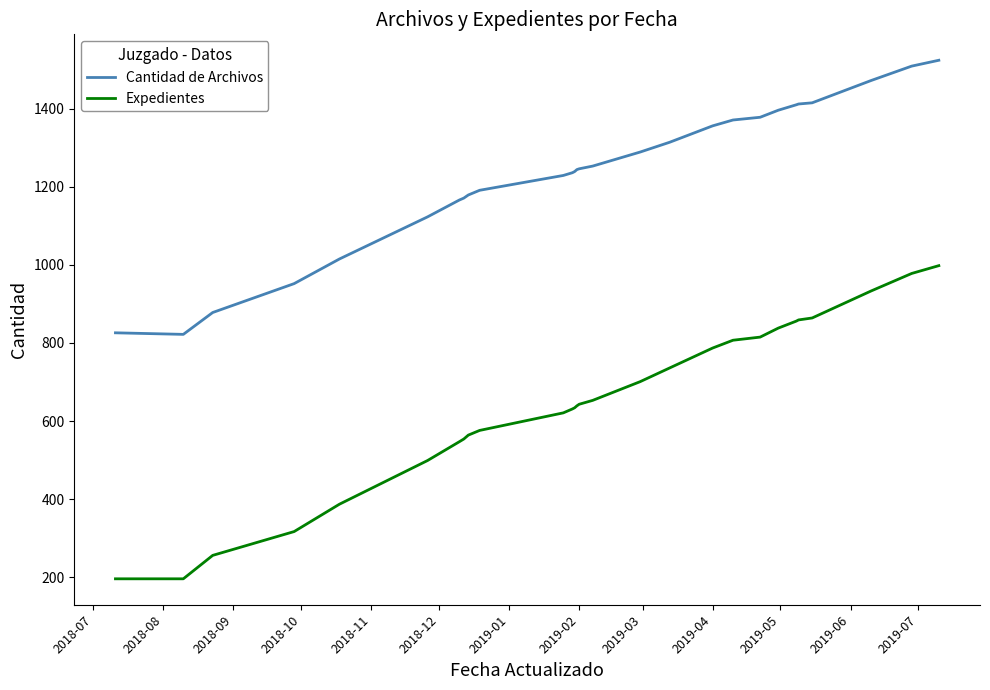

What is the minimum value for Expedientes?

196